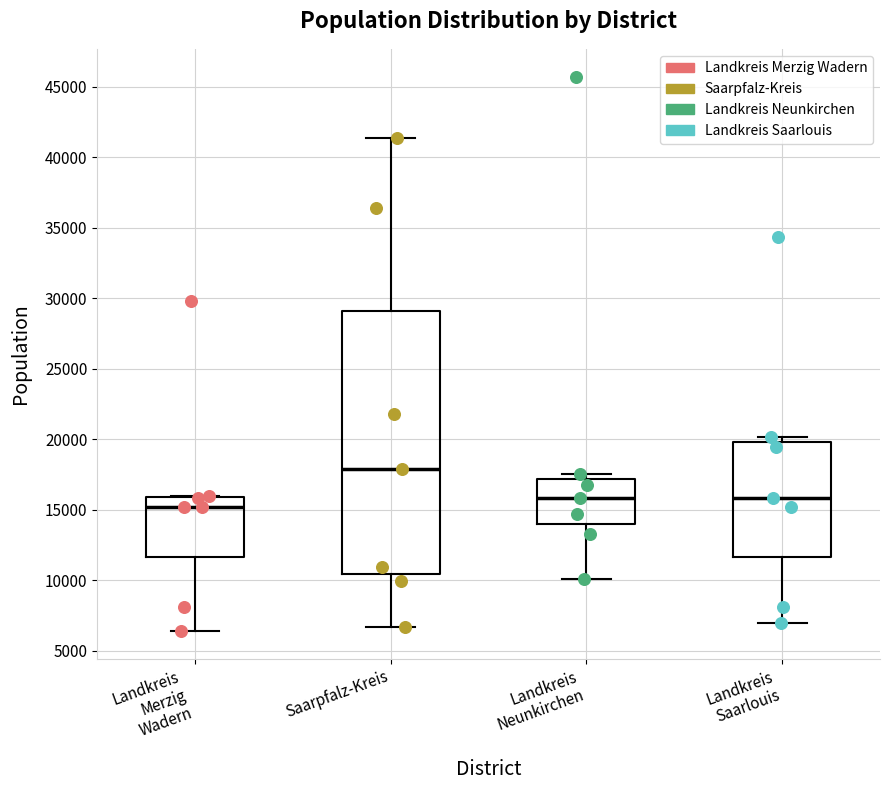

Reading left to right, transcribe this box plot: for each box, give where its median line is, the range the box spans, and where its two whiskers end, as read against the y-axis. The values are not printed on the chart, so give them approximately, as read against the axis.

Landkreis Merzig Wadern: median 15000, box 11500 to 16000, whiskers 6500 to 16000
Saarpfalz-Kreis: median 18000, box 10500 to 29000, whiskers 6500 to 41500
Landkreis Neunkirchen: median 16000, box 14000 to 17000, whiskers 10000 to 17500
Landkreis Saarlouis: median 16000, box 11500 to 20000, whiskers 7000 to 20000 (just above the box's upper edge)